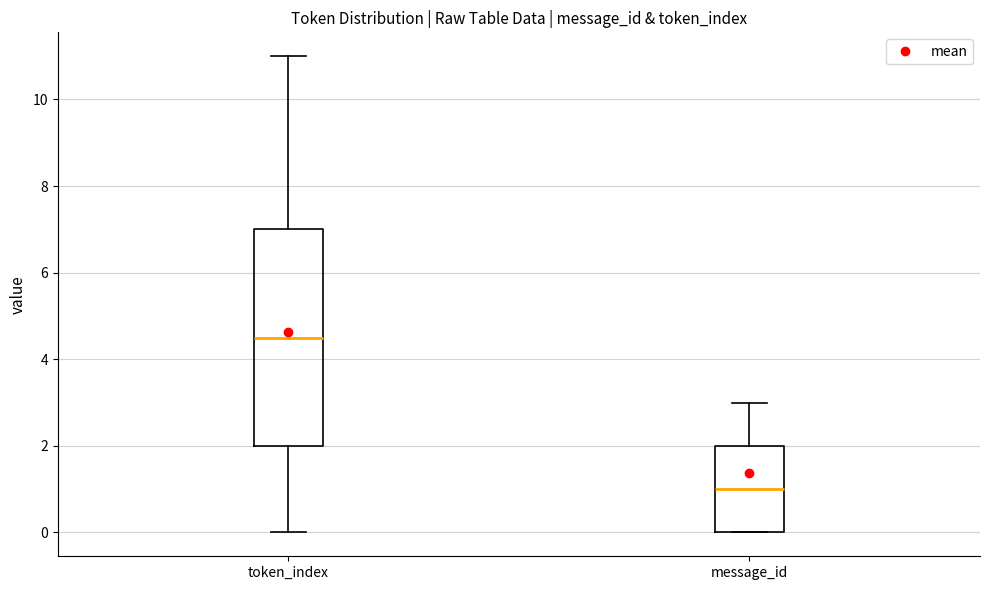

Reading left to right, transcribe this box plot: for each box, give where its median line is, the range the box spans, and where its two whiskers end, as read against the y-axis. The values are not printed on the chart, so give them approximately, as read against the axis.

token_index: median 4.6, box 2.0 to 7.0, whiskers 0.0 to 11.0
message_id: median 1.0, box 0.0 to 2.0, whiskers 0.0 to 3.0